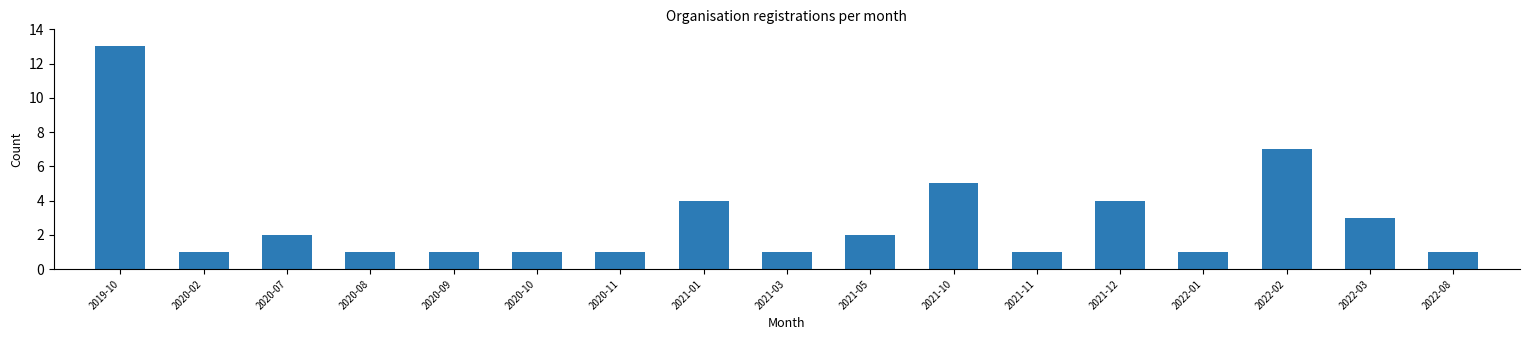

Reading left to right, list all the values displayed in this chart.

13	1	2	1	1	1	1	4	1	2	5	1	4	1	7	3	1